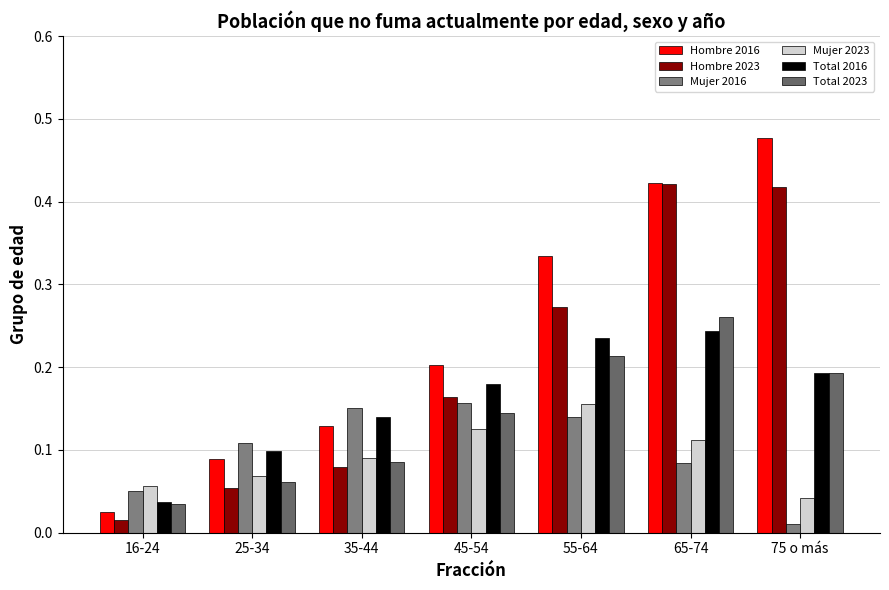

Does the chart contain any negative values?

No